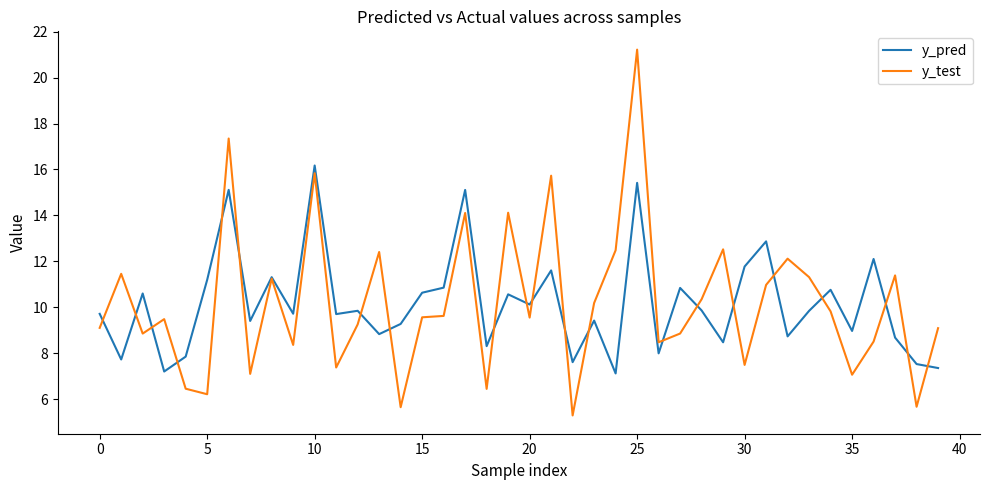

Does the chart have visible grid lines?

No